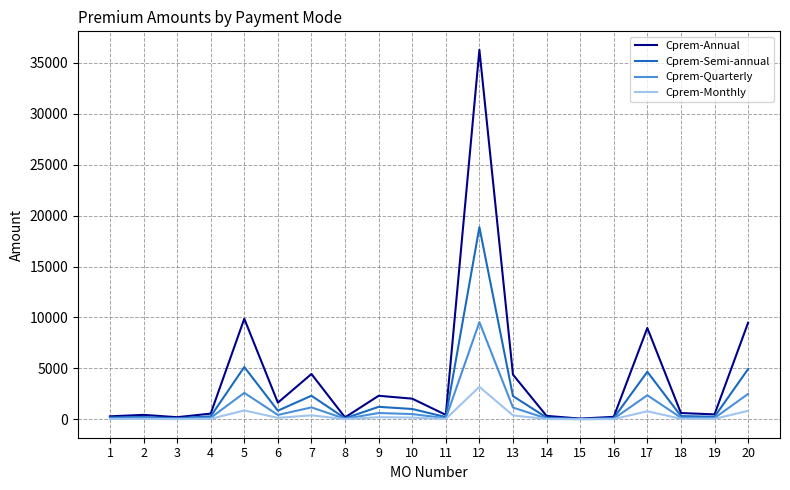

List the series in order of their peak value, lowest first.

Cprem-Monthly, Cprem-Quarterly, Cprem-Semi-annual, Cprem-Annual